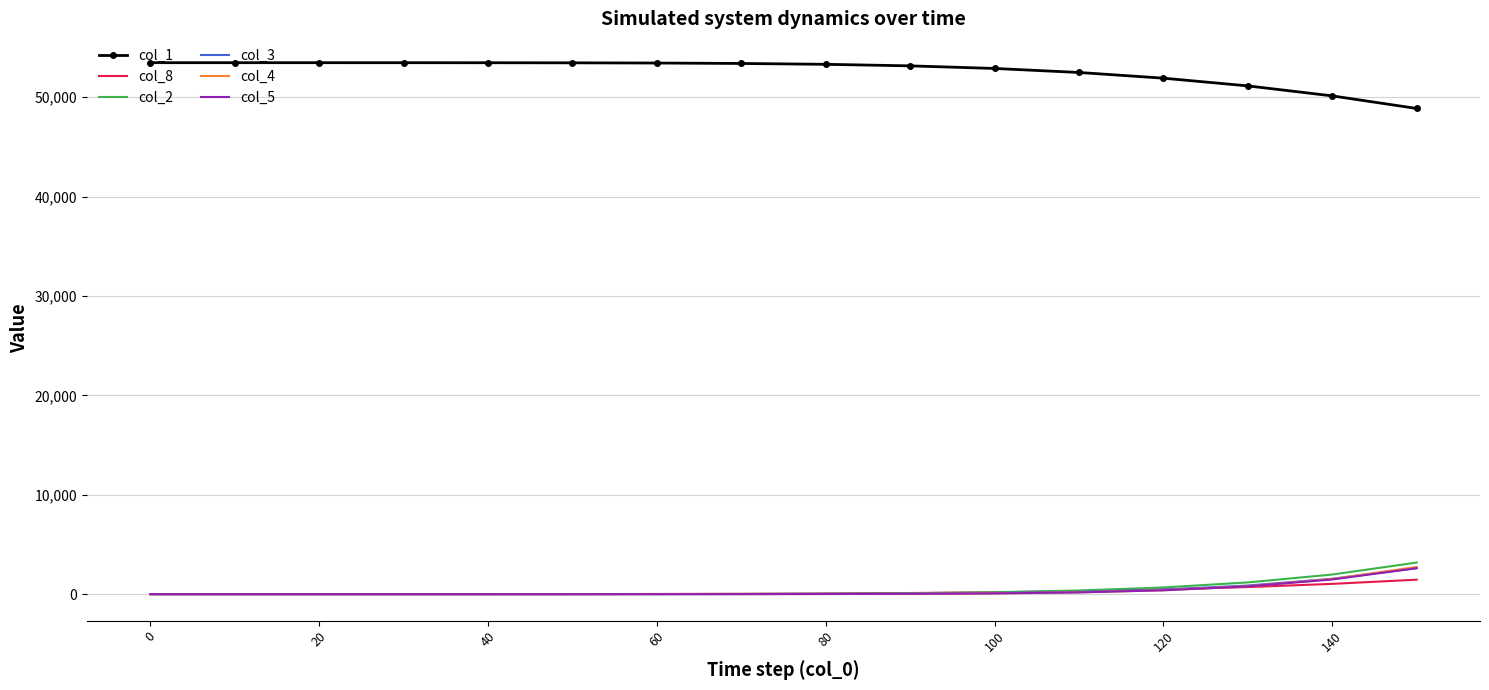

Which series has the largest total across all categories?

col_1